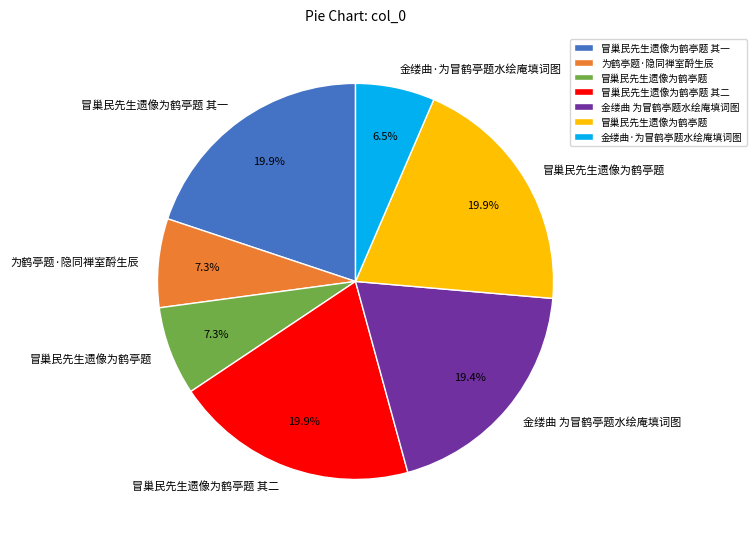

Is there any slice that represents more than half of the pie?

No